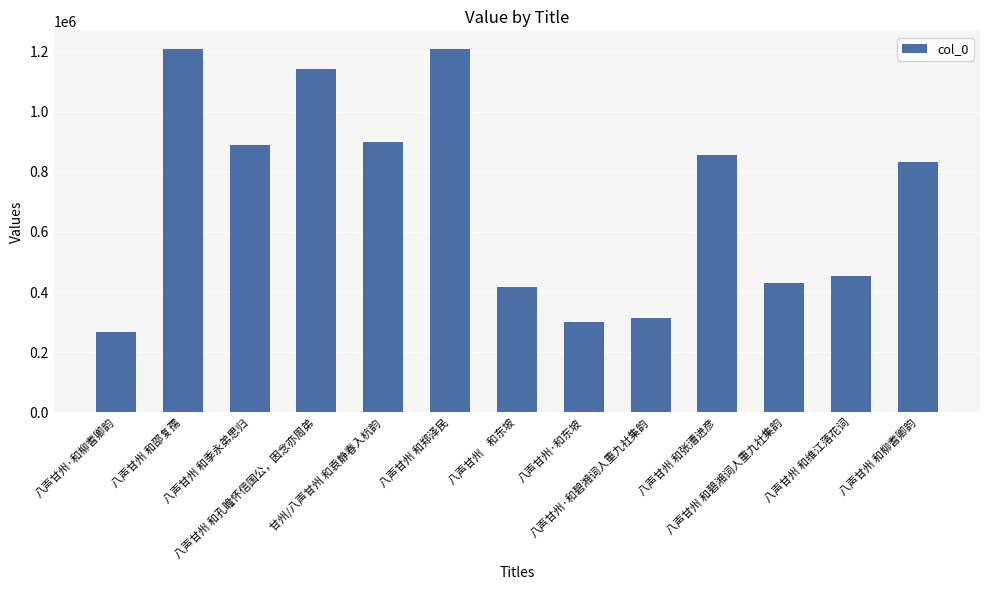

At which label is the value closest to 737061?

八声甘州 和柳耆卿韵